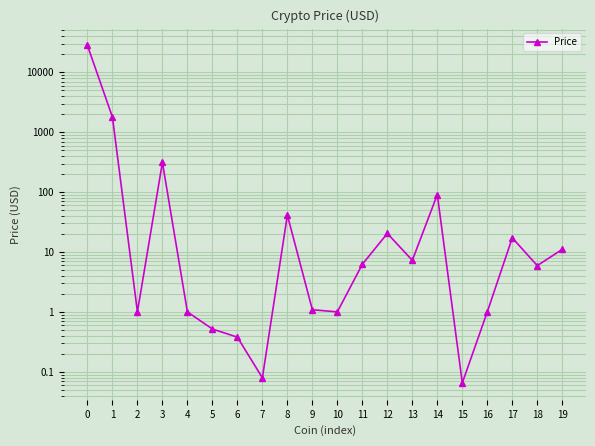

Which category has the lowest value across all series?

15